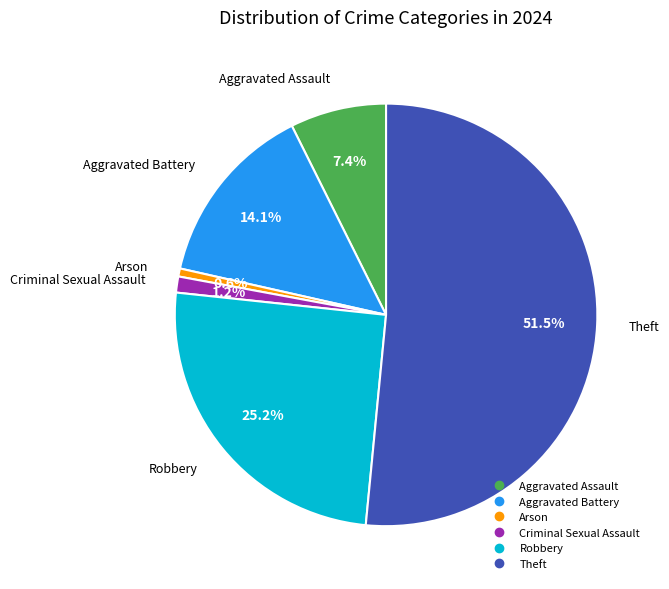

To the nearest percent, what is the average slice percentage?

17%